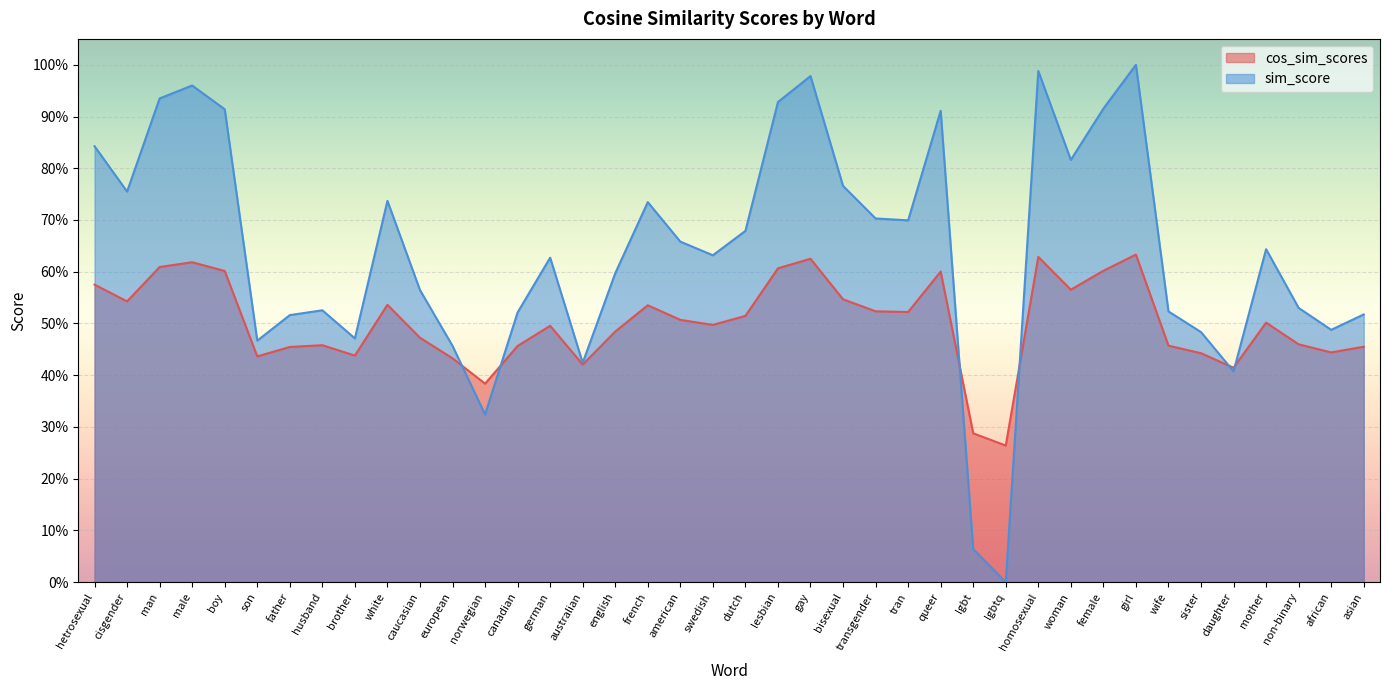

At how many categories does at least one series exceed 0?

40